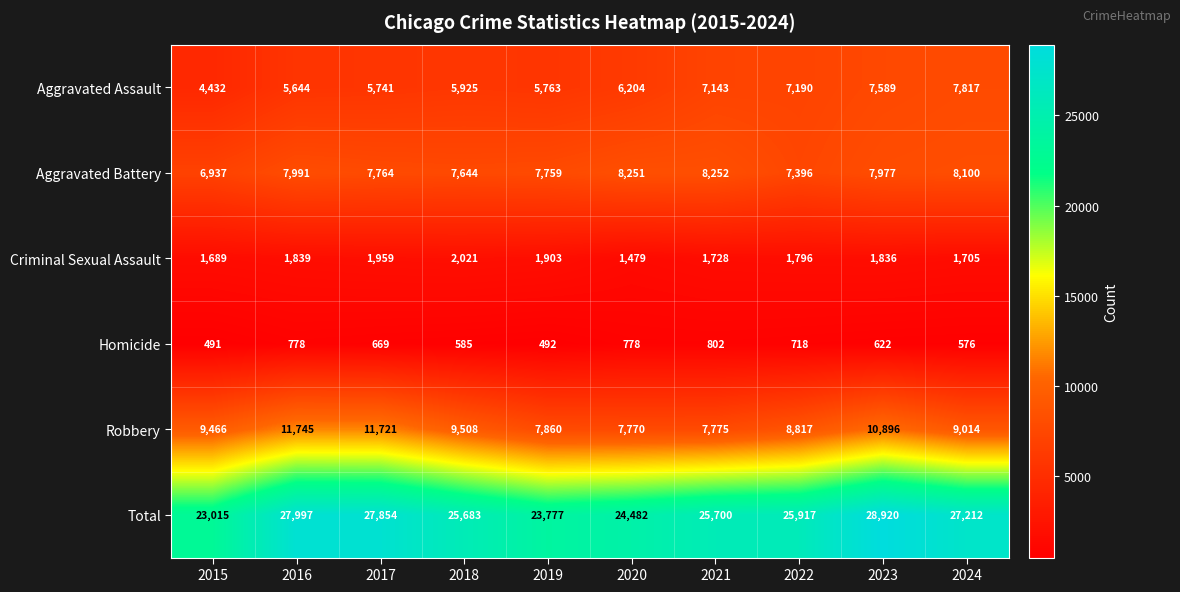

What is the approximate value of Aggravated Battery at 2022, to the nearest 50?

7400